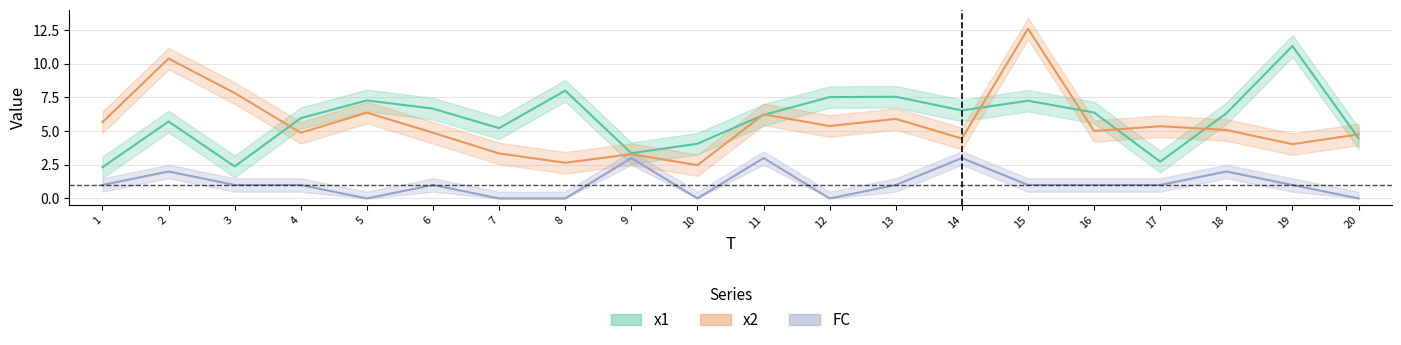

What is the spread (max minus min) of values at 1?

4.7